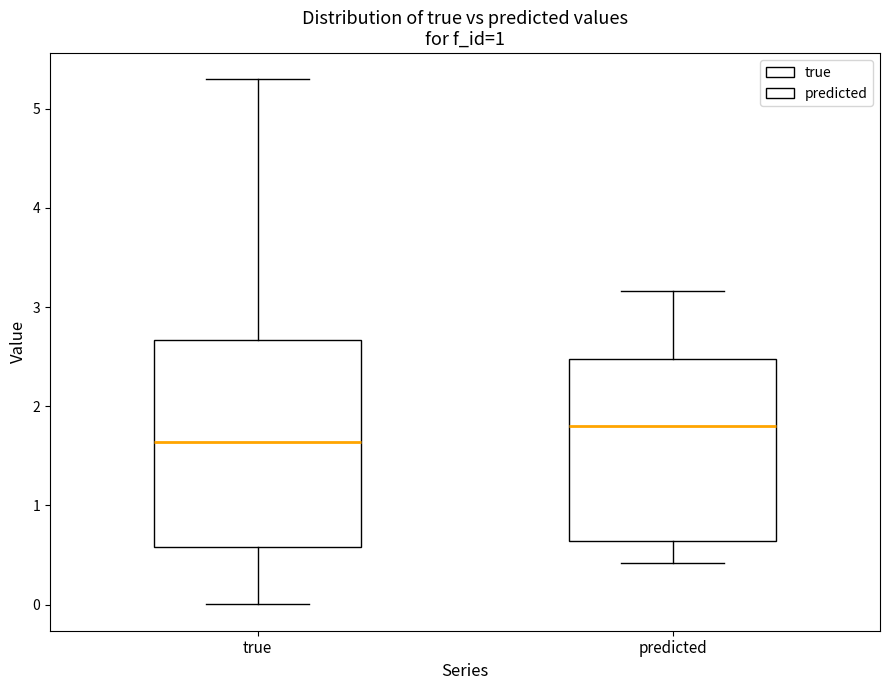

Which box has the lowest median line?

true